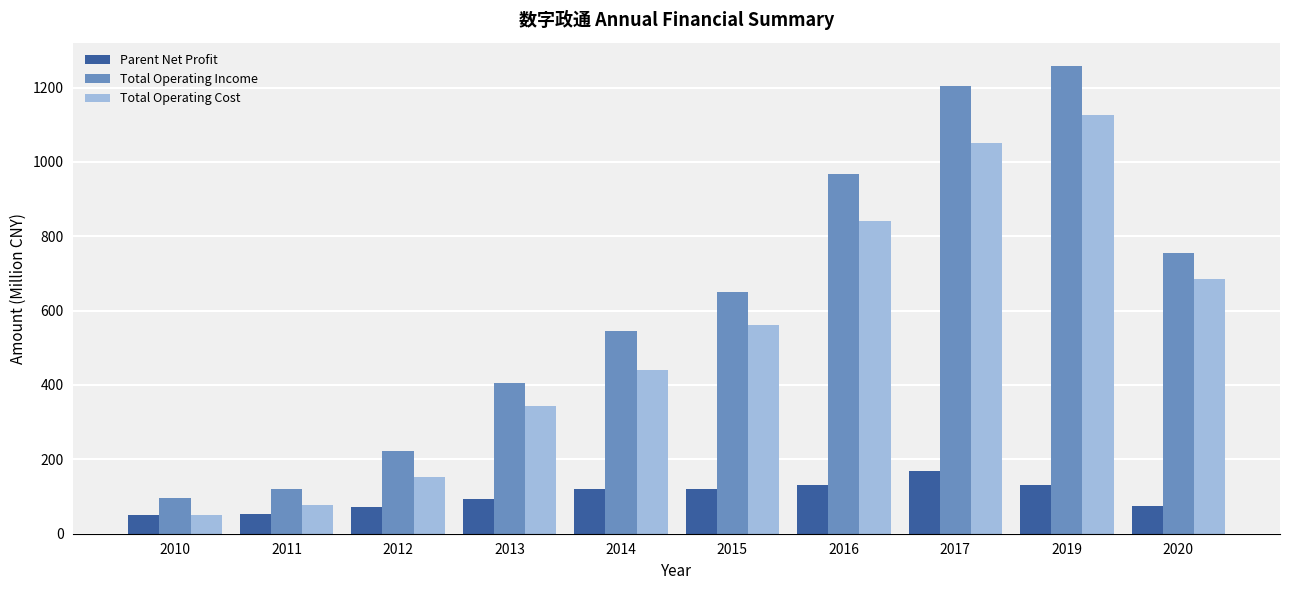

Rank the series by their maximum value, from lowest to highest.

Parent Net Profit, Total Operating Cost, Total Operating Income